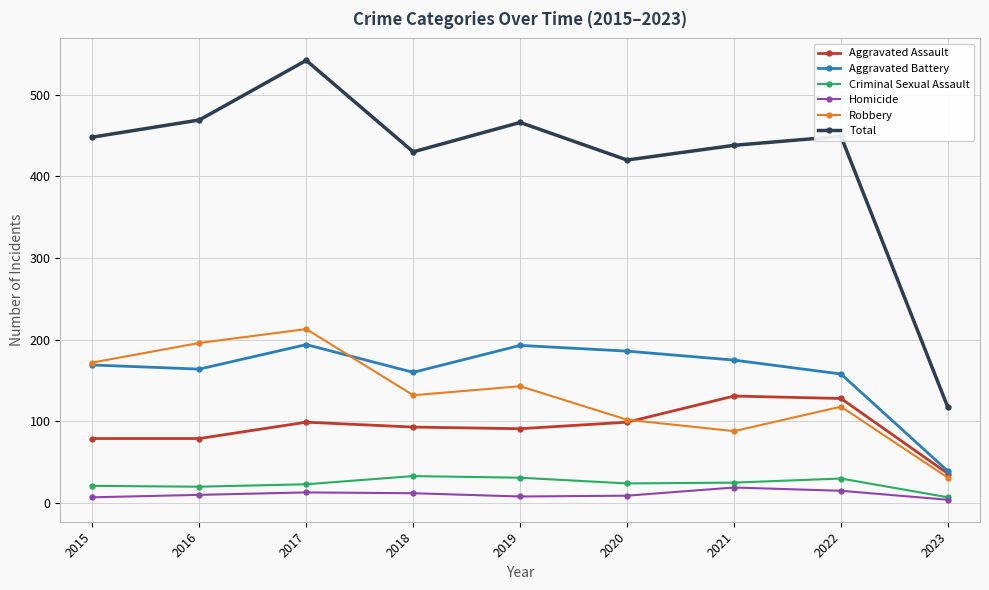

How many data points does each series have?

9